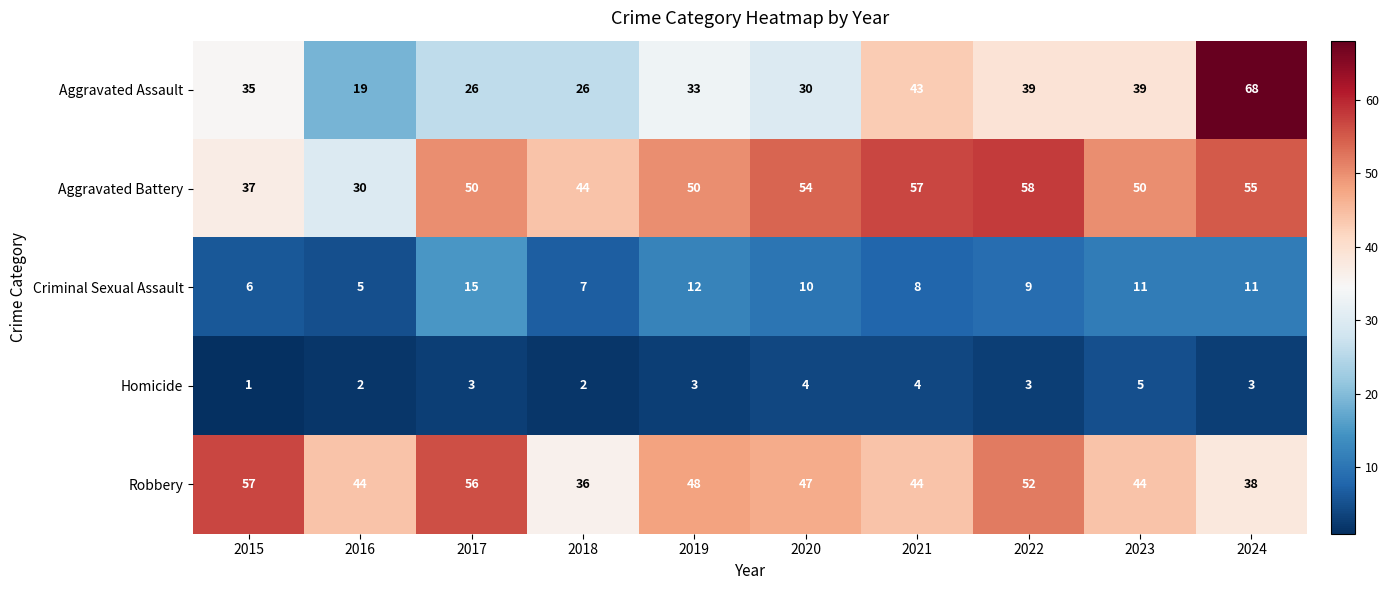

Read the Criminal Sexual Assault value at 2018, to the nearest 5.

5